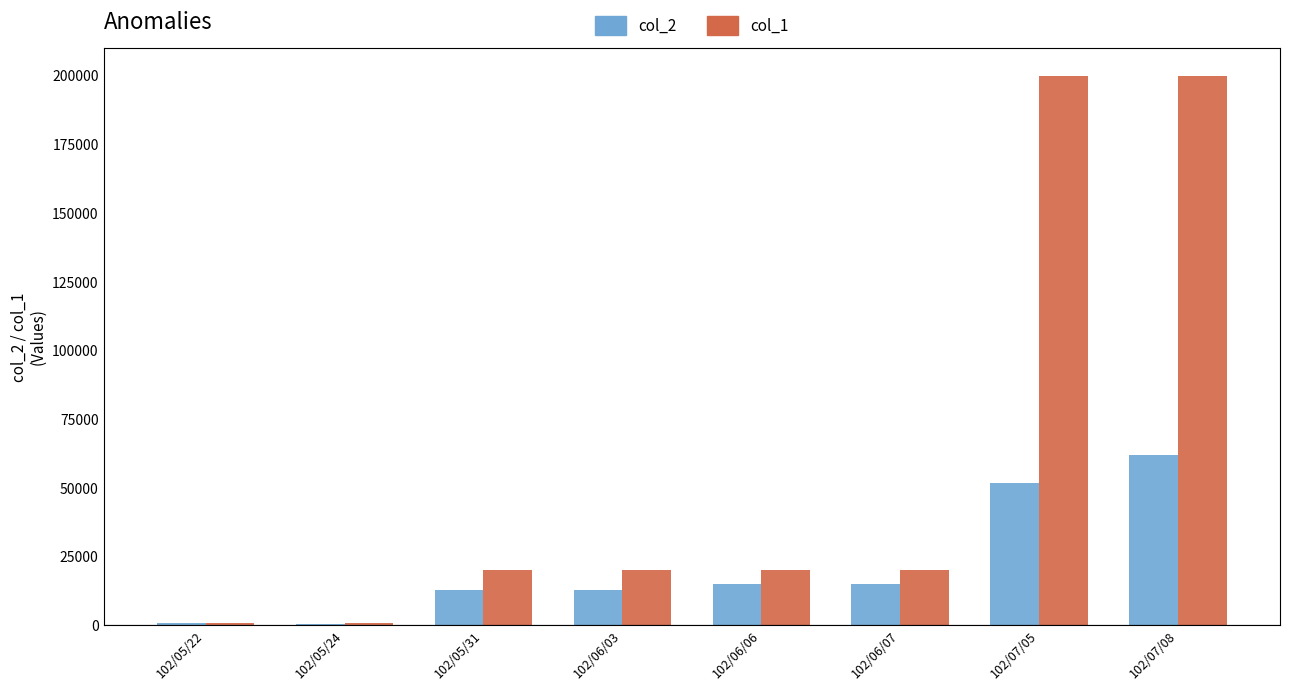

What are all the series names shown in the legend?

col_2, col_1